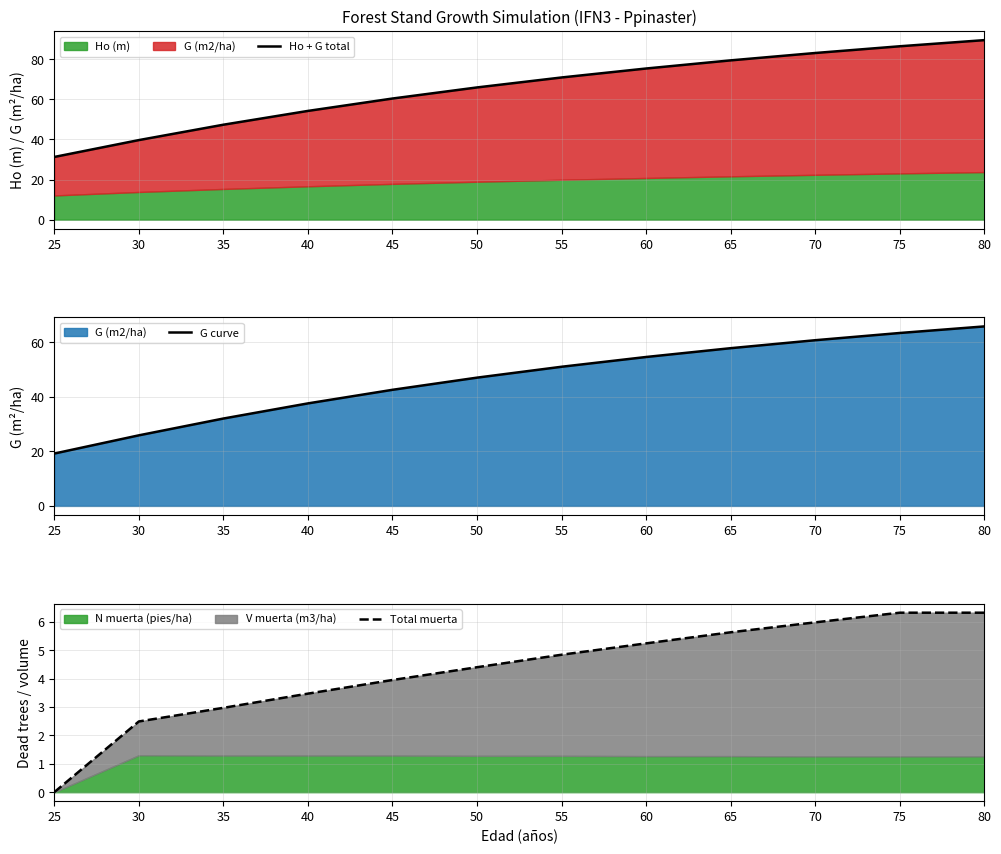

Reading left to right, what are all the values shown in this chart?

Ho + G total: 31.2	39.7	47.3	54.2	60.4	65.9	70.9	75.4	79.4	83.1	86.5	89.5
G curve: 19.2	25.9	32.0	37.6	42.6	47.0	51.0	54.6	57.8	60.7	63.4	65.8
Total muerta: 0.0	2.5	3.0	3.5	4.0	4.4	4.8	5.2	5.6	6.0	6.3	6.3